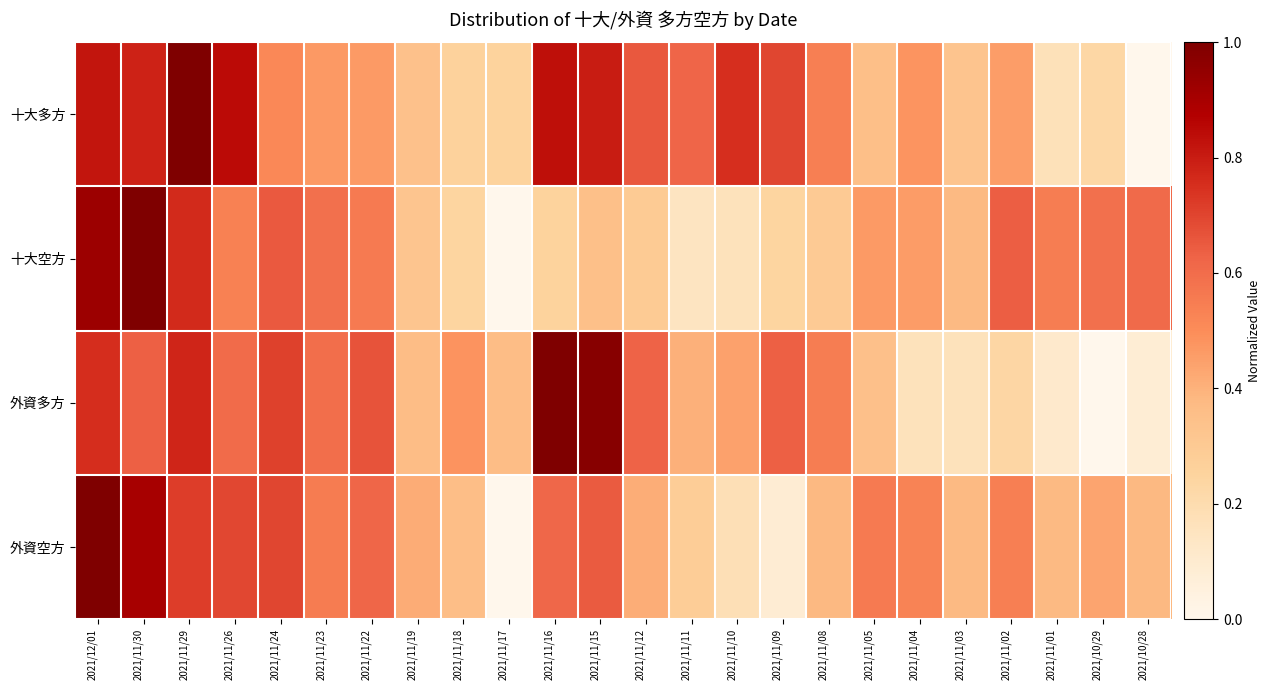

At which category is the sum across all series the highest?

2021/12/01